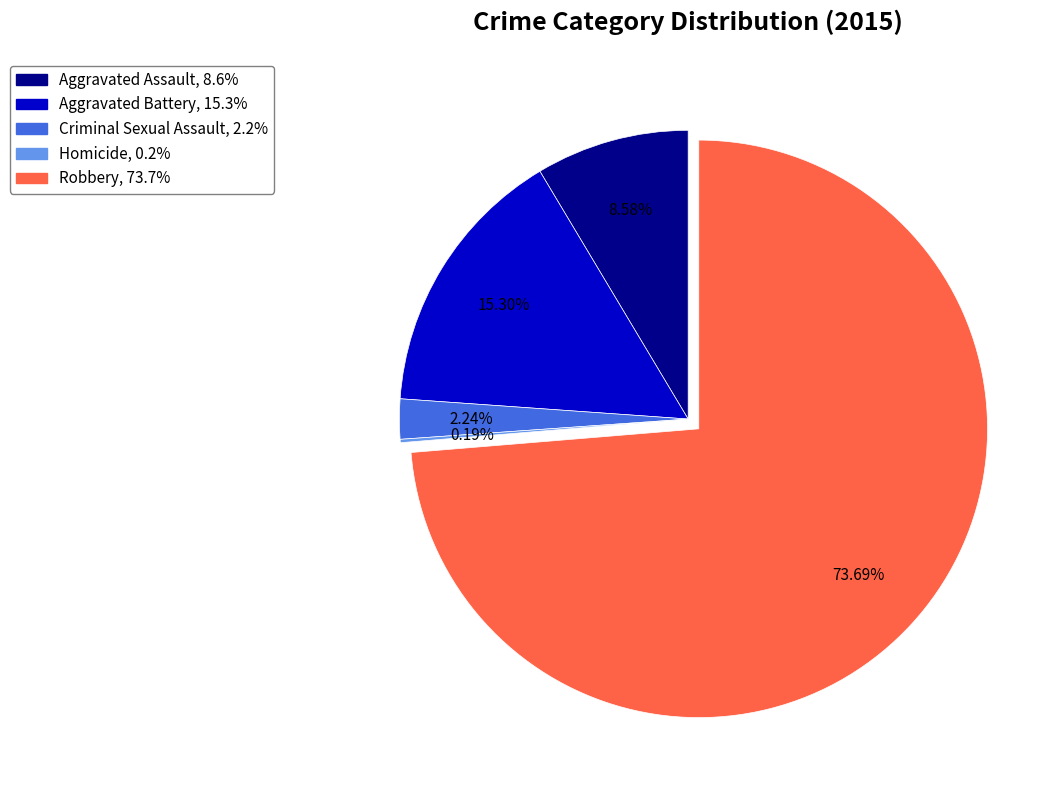

To the nearest percent, what is the combined percentage of Aggravated Battery and Robbery?

89%